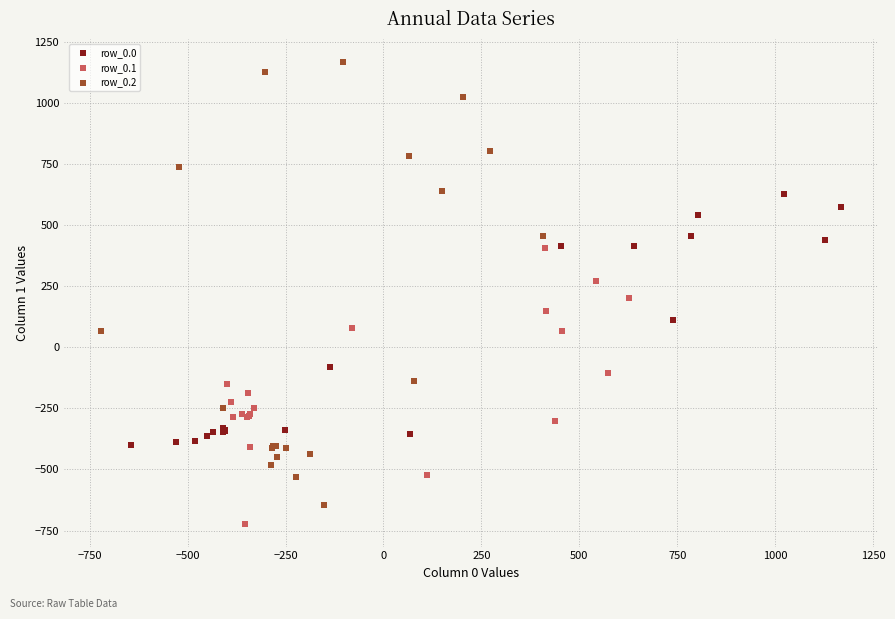

Which series has the largest Y range (max minus min)?

row_0.2